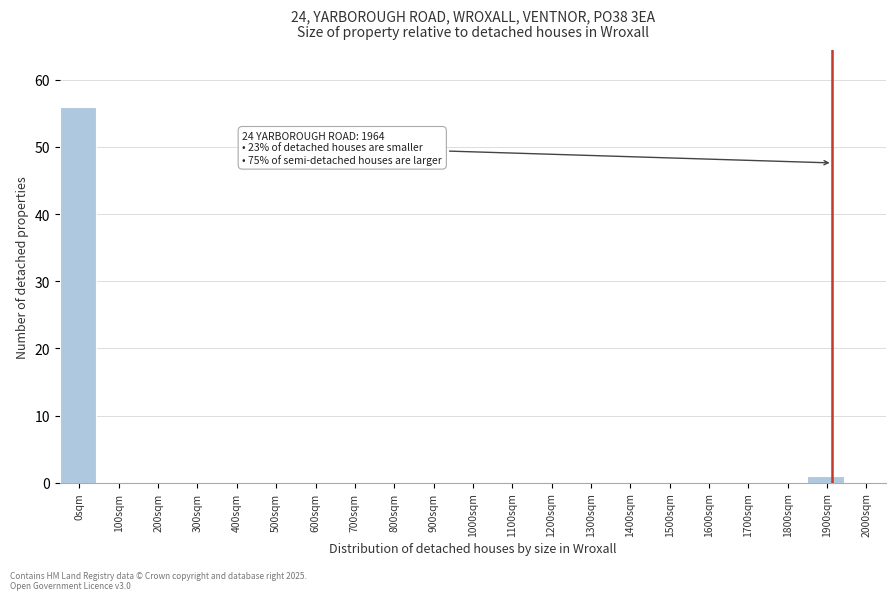

Reading left to right, extract all data points from this chart.

0sqm=56	100sqm=0	200sqm=0	300sqm=0	400sqm=0	500sqm=0	600sqm=0	700sqm=0	800sqm=0	900sqm=0	1000sqm=0	1100sqm=0	1200sqm=0	1300sqm=0	1400sqm=0	1500sqm=0	1600sqm=0	1700sqm=0	1800sqm=0	1900sqm=1	2000sqm=0